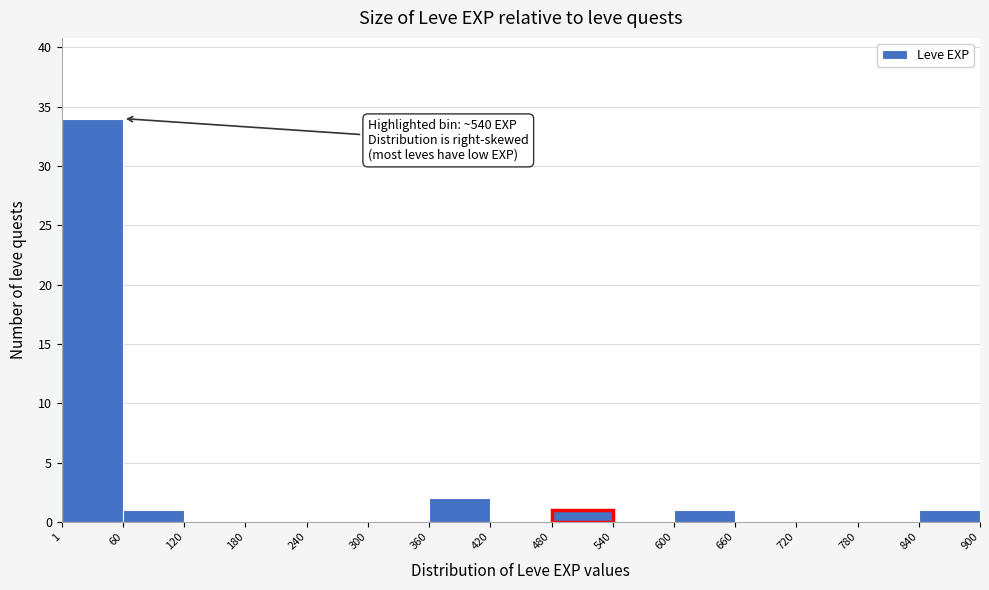

Which range on the x-axis has the tallest bar?

1 to 60